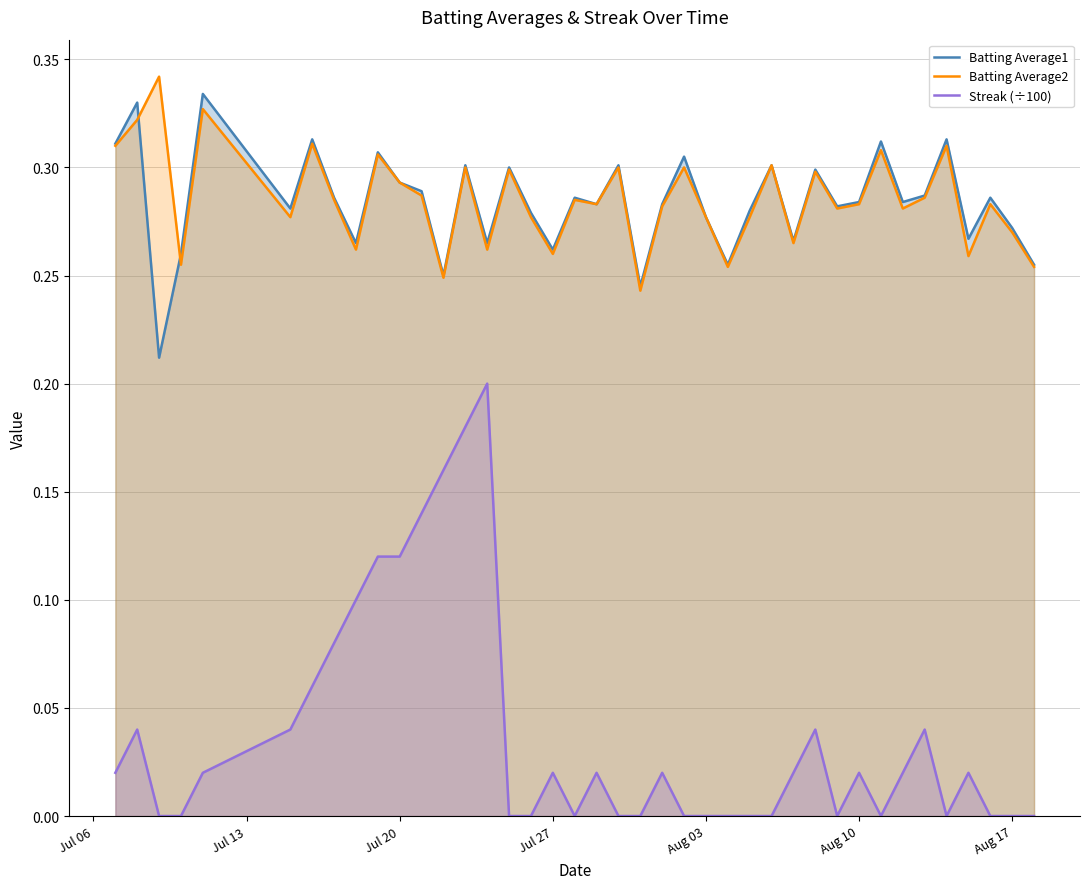

True or false: Batting Average2 and Streak (÷100) intersect in this chart.

False